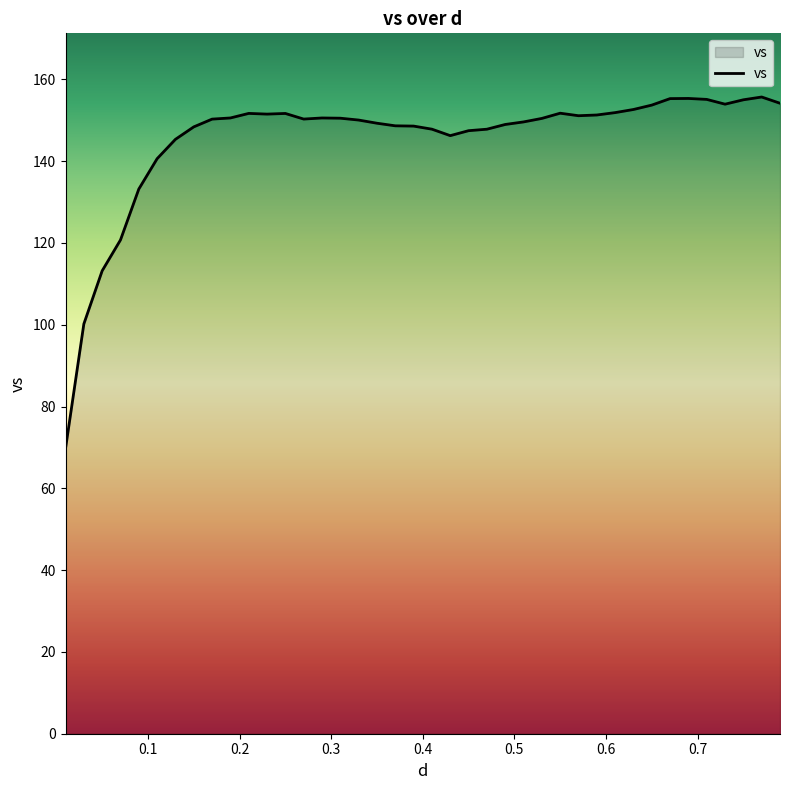

What is the minimum value shown in the chart?

69.7